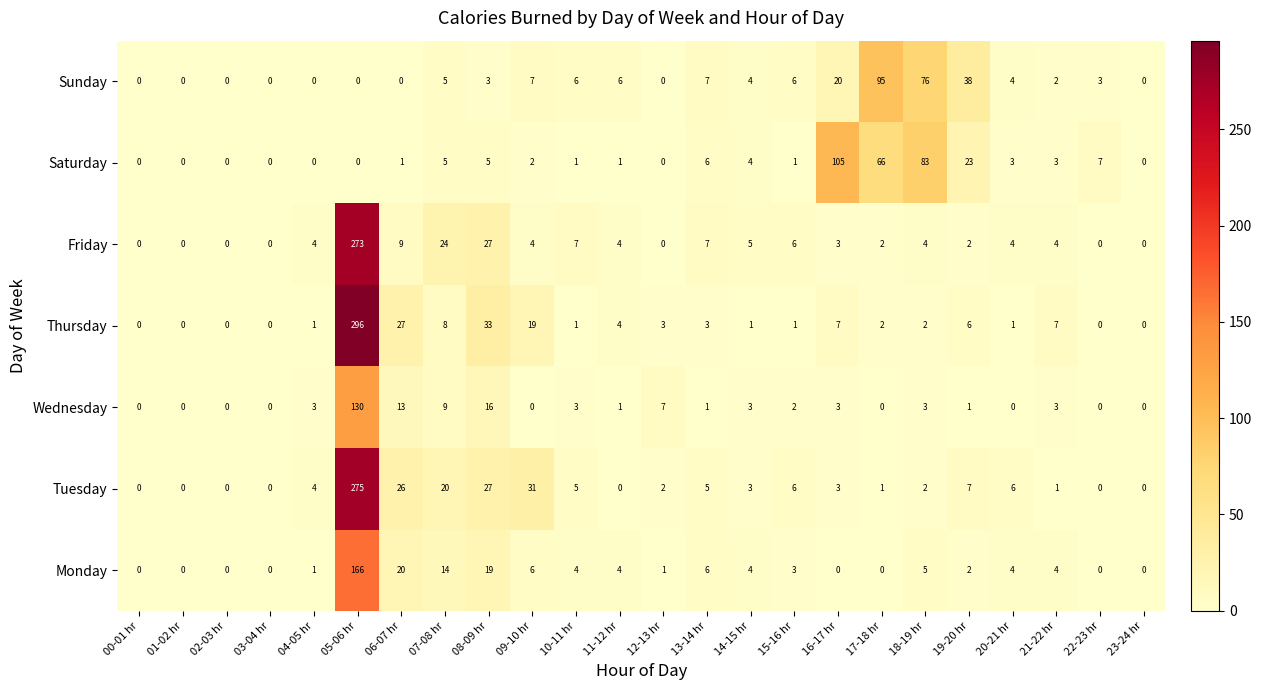

What is the difference between the second highest and second lowest values in the Saturday series?

83